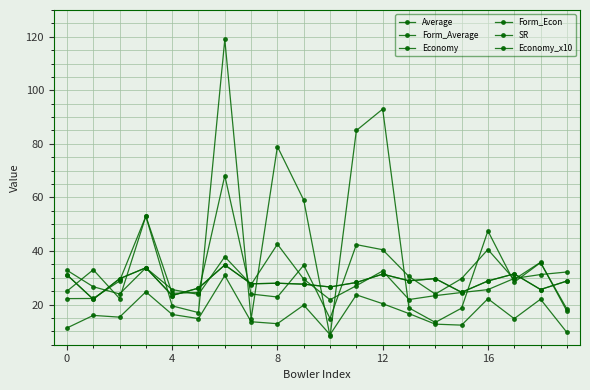

What is the maximum value shown in the chart?

119.0